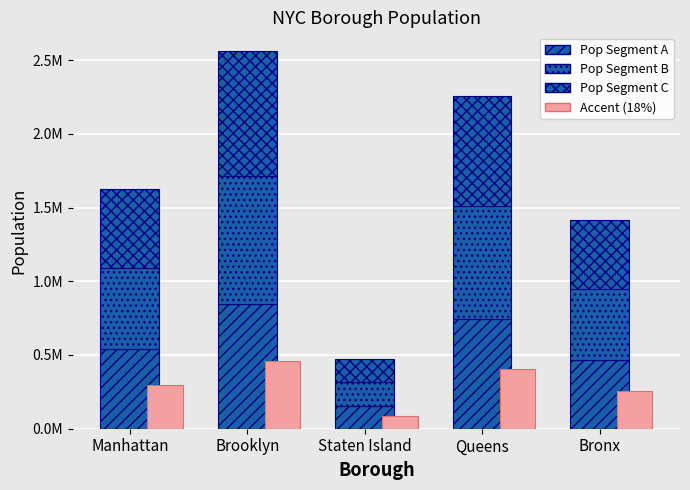

Rank the categories by Pop Segment A value from highest to lowest.

Brooklyn, Queens, Manhattan, Bronx, Staten Island